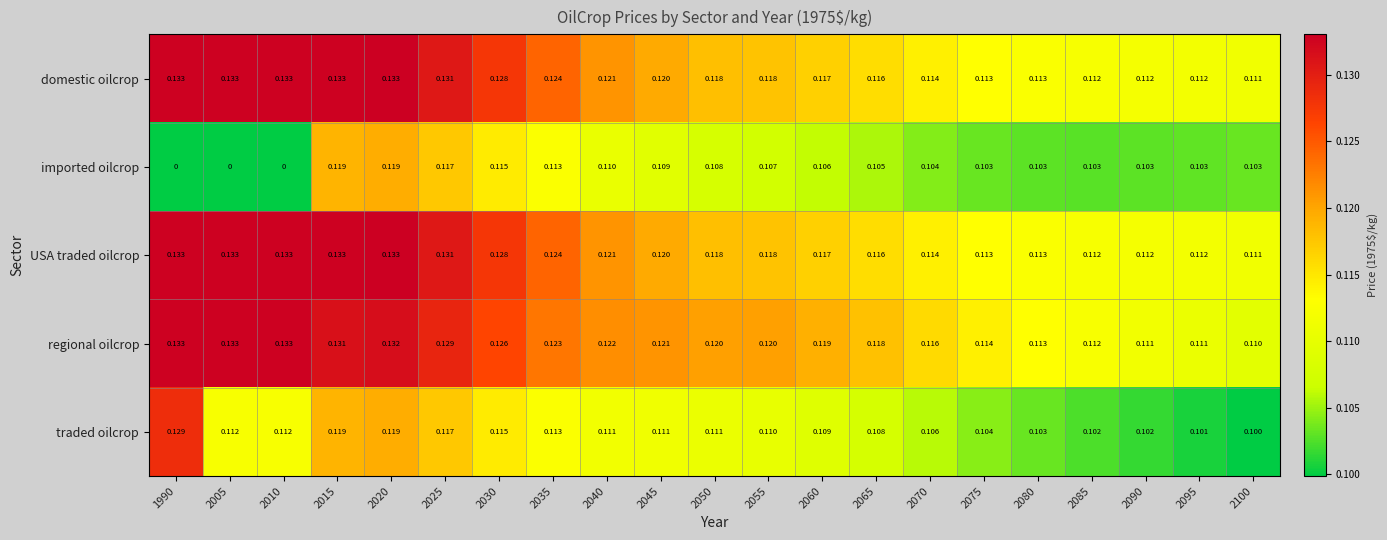

Which series has the largest total across all categories?

regional oilcrop